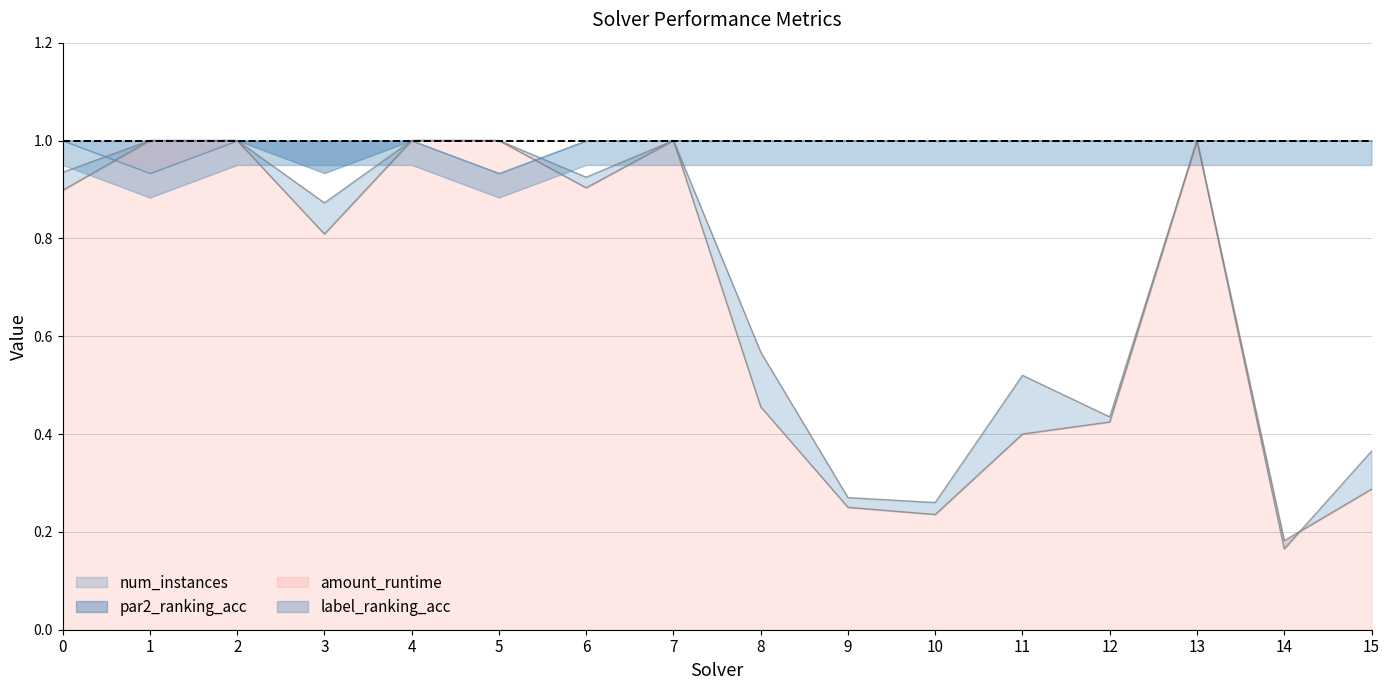

At how many categories does at least one series exceed 0?

16